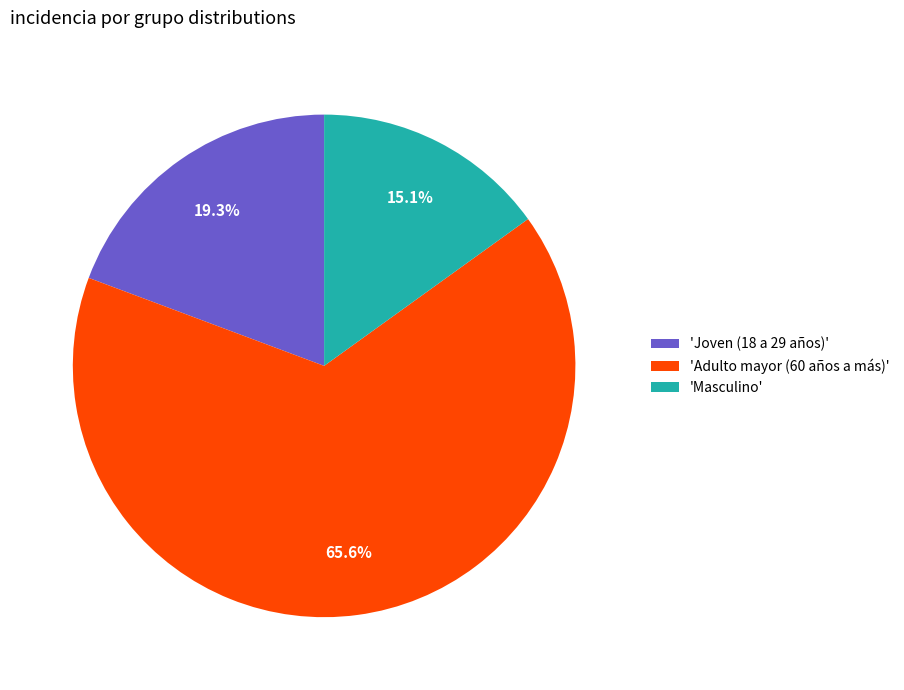

Rank the categories by value from highest to lowest.

'Adulto mayor (60 años a más)', 'Joven (18 a 29 años)', 'Masculino'